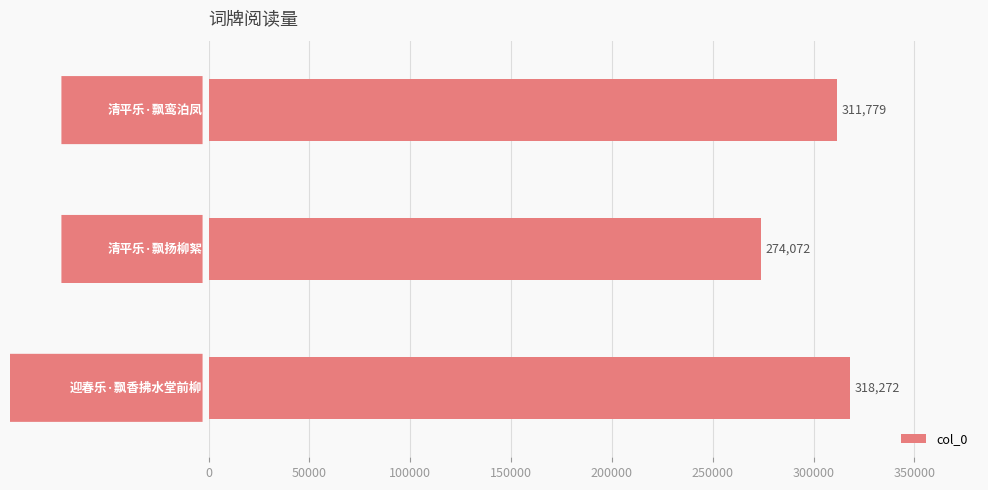

What is the average value?

301374